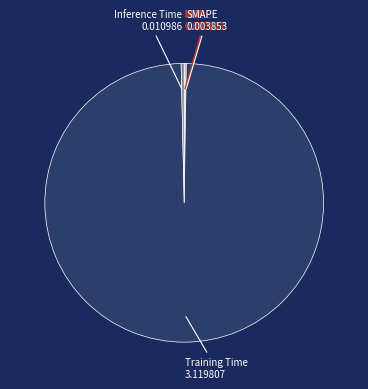

What is the largest slice in the pie chart?

Training Time